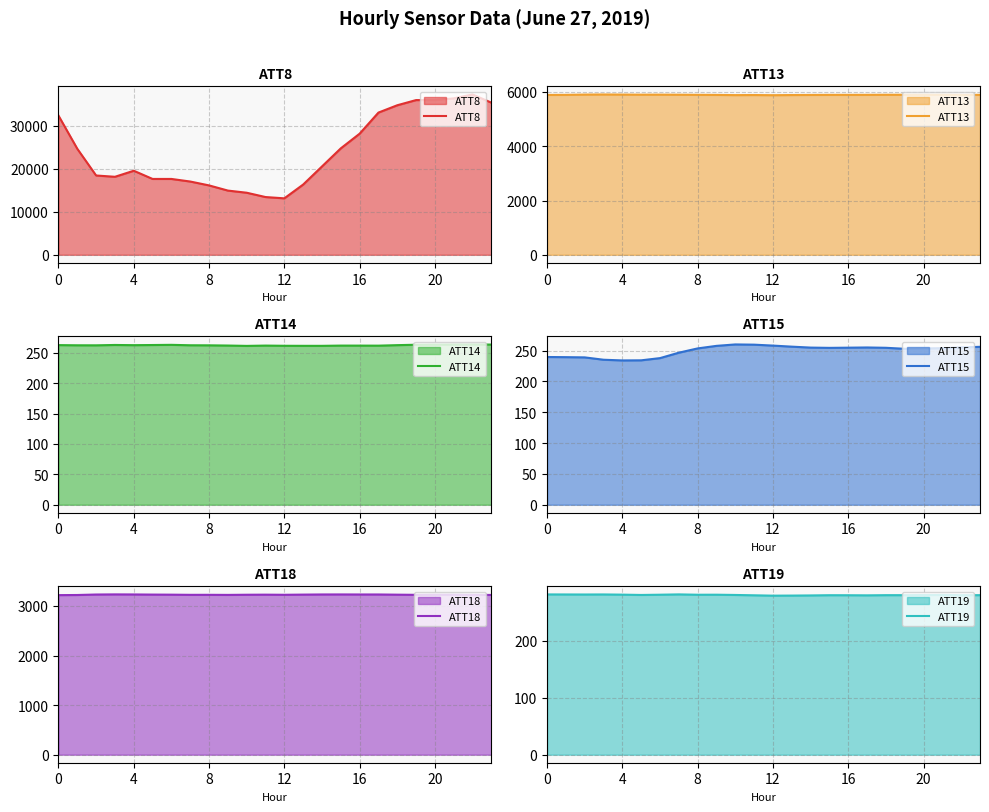

What is the minimum value for ATT8?

13100